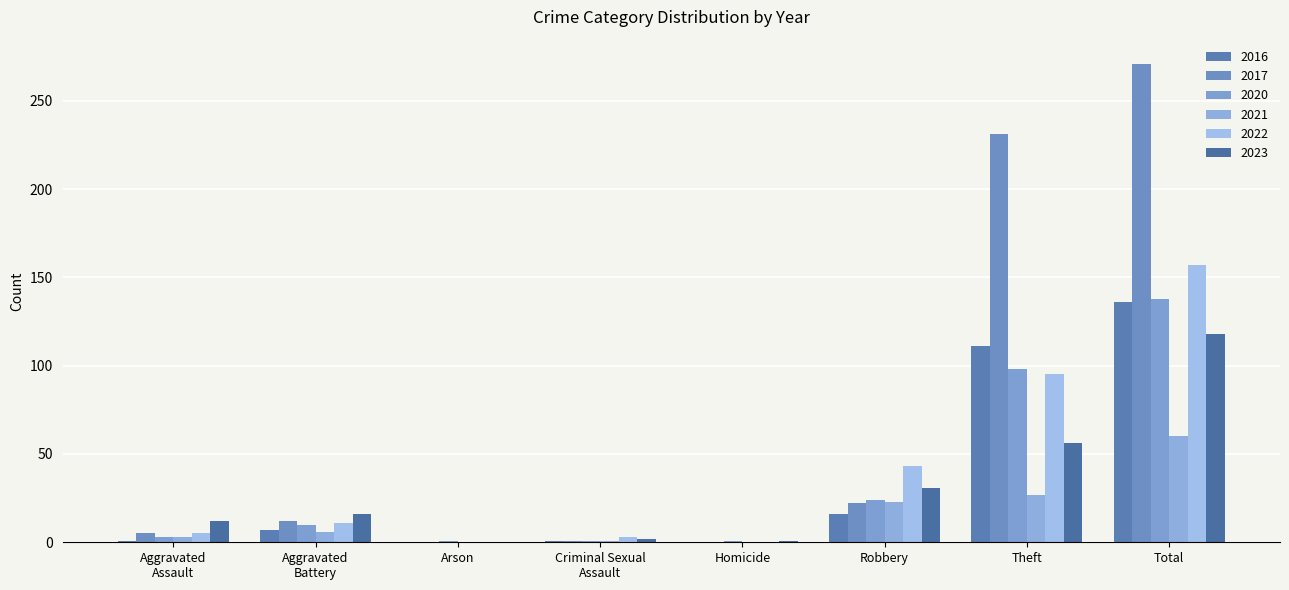

At which category is the sum across all series the highest?

Total